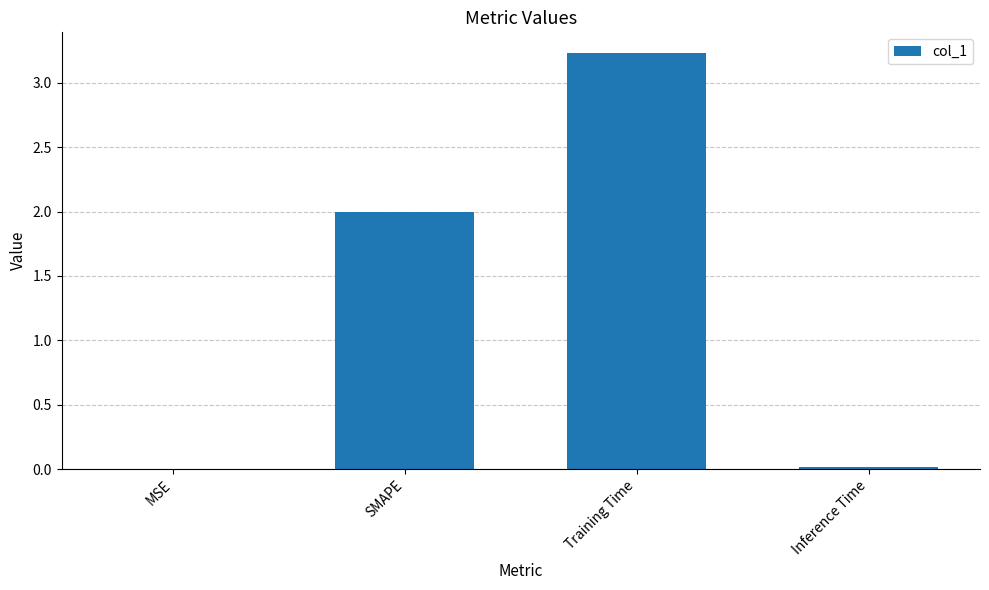

Is it true that the value at SMAPE is 2.0?

True